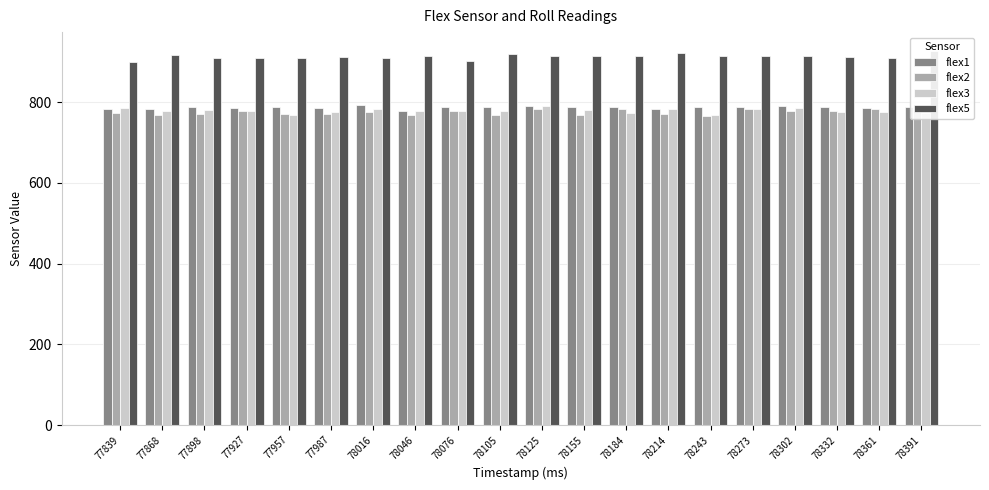

What is the highest value of the flex2 series?

784